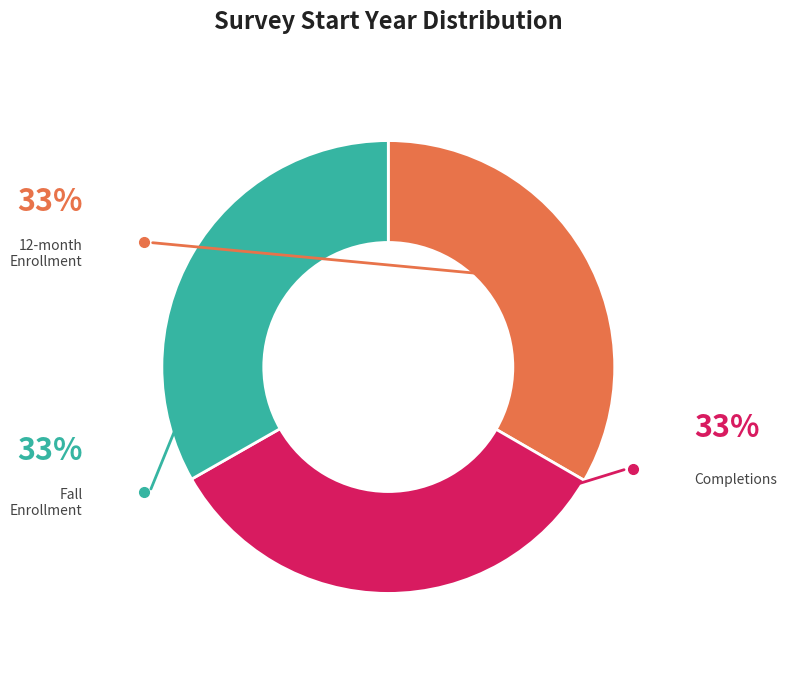

Is there a majority slice in this chart?

No